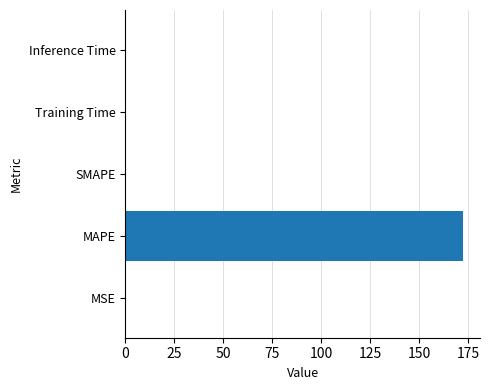

What is the sum of all values?

172.3